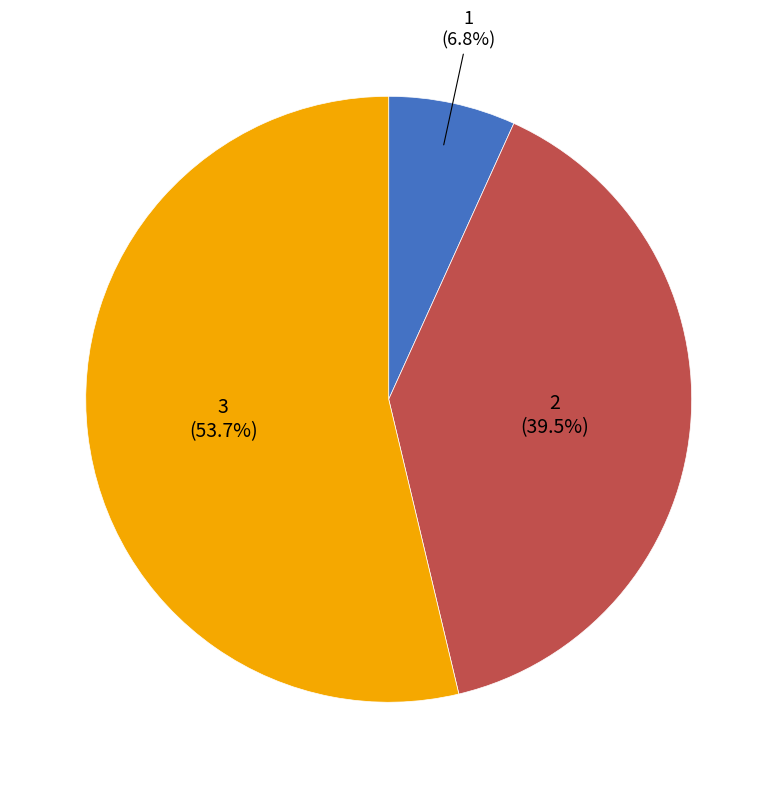

What is the total percentage of 3 and 2?

93.2%